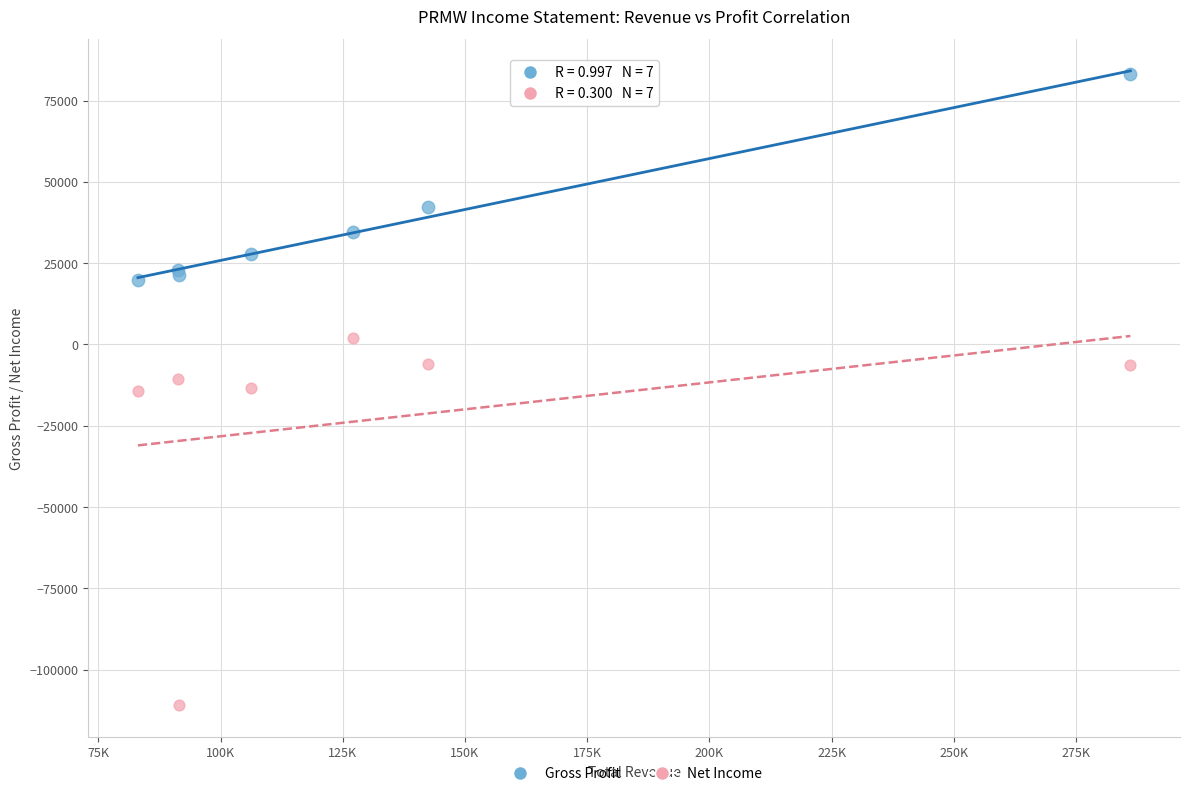

Which series contains the lowest Y value?

Net Income